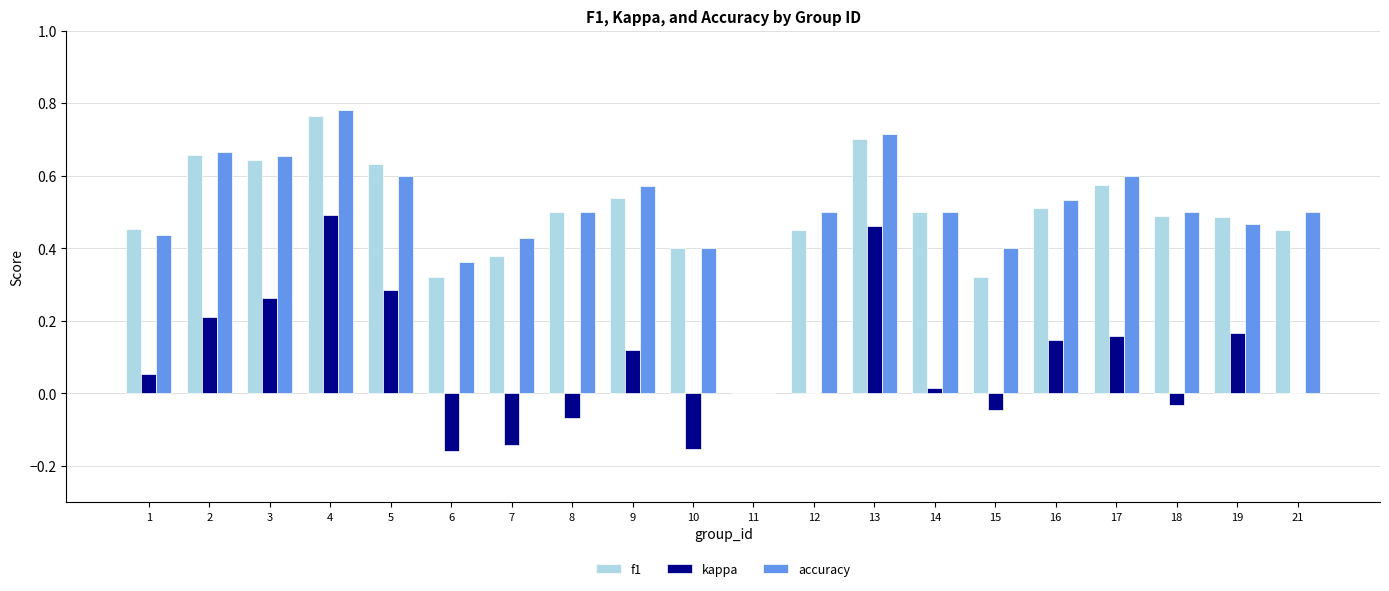

Between 4 and 8, which series saw the biggest shift?

kappa